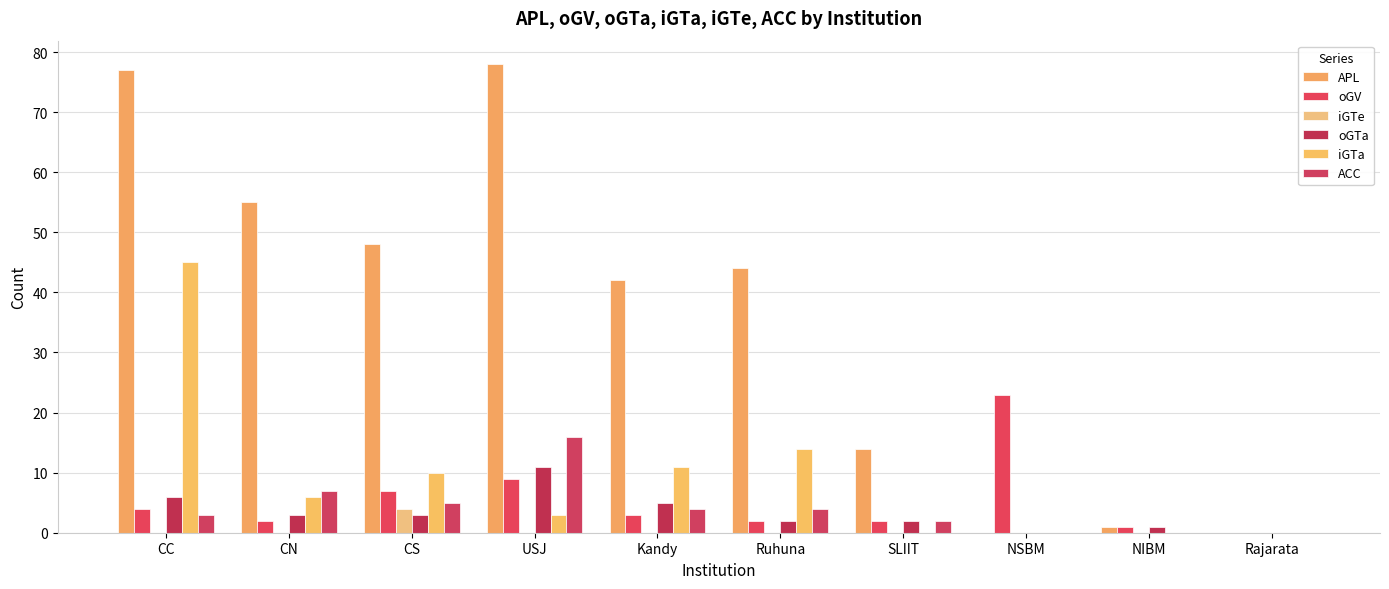

How many values in oGV are above zero?

9